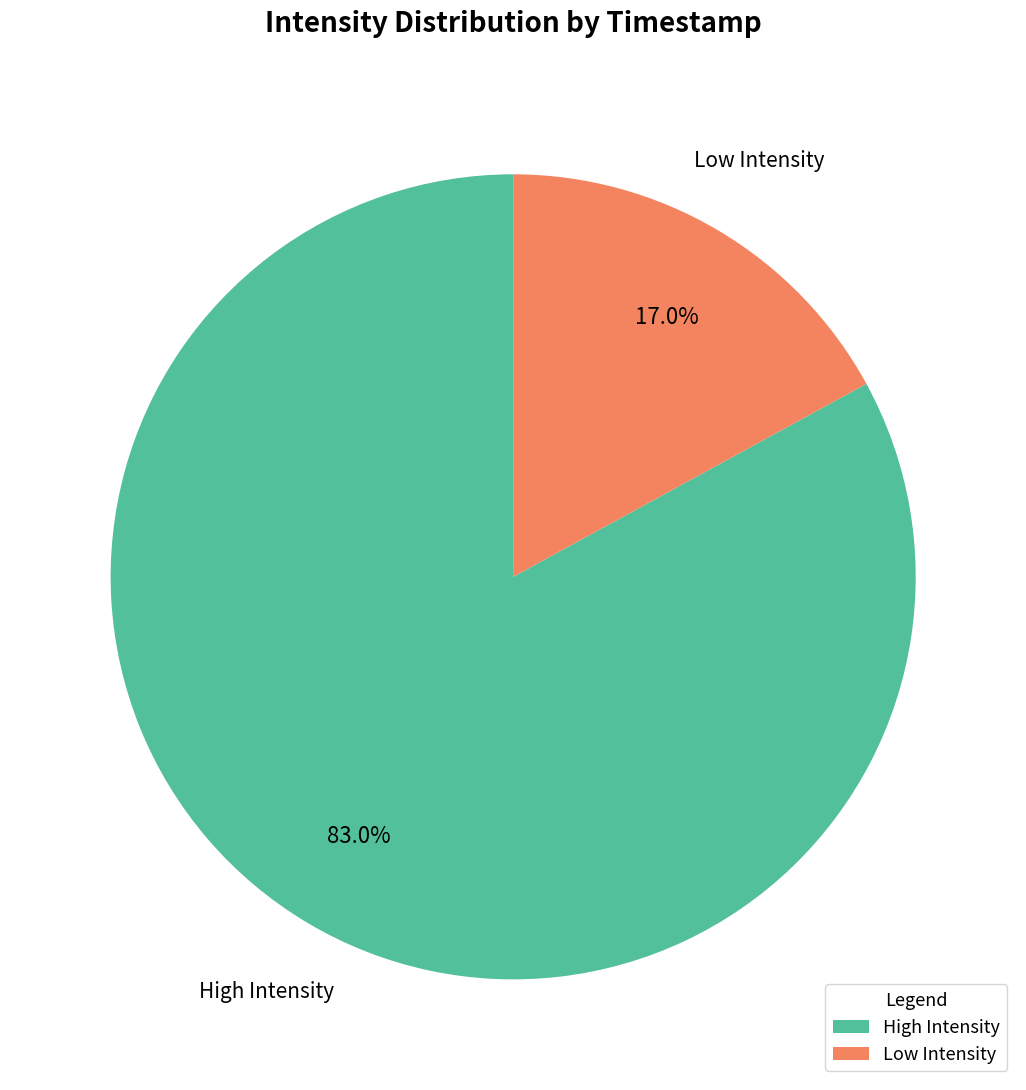

How many slices are in this pie chart?

2